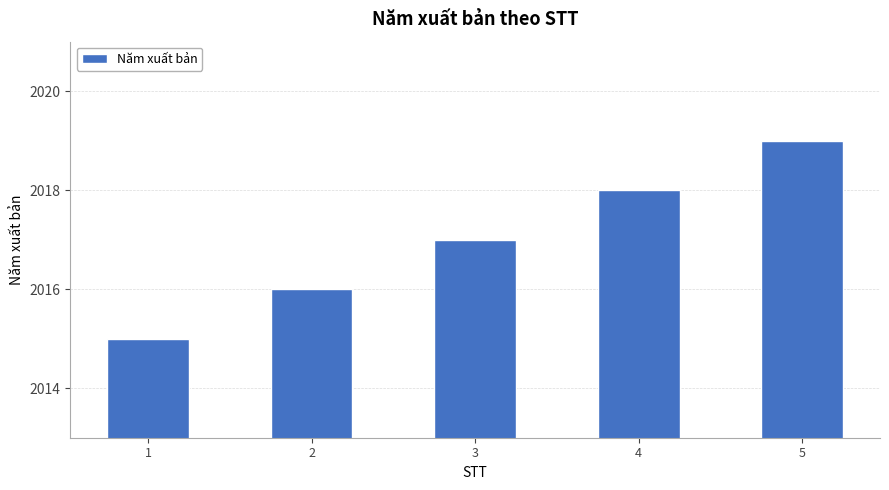

Reading left to right, list all the values displayed in this chart.

2015	2016	2017	2018	2019